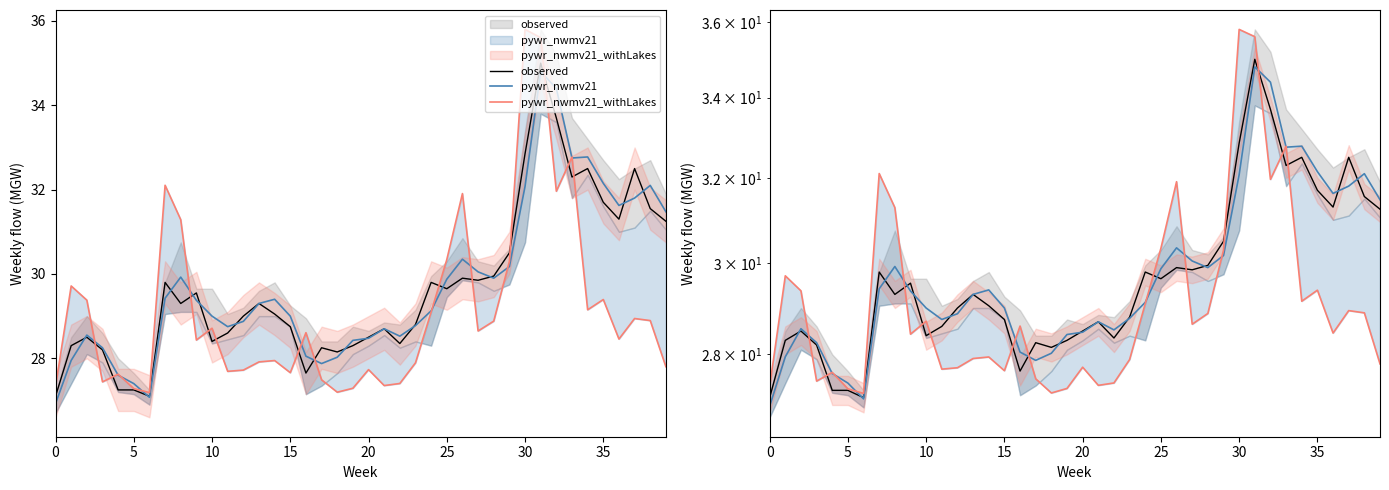

Which series has the largest range (max minus min)?

pywr_nwmv21_withLakes